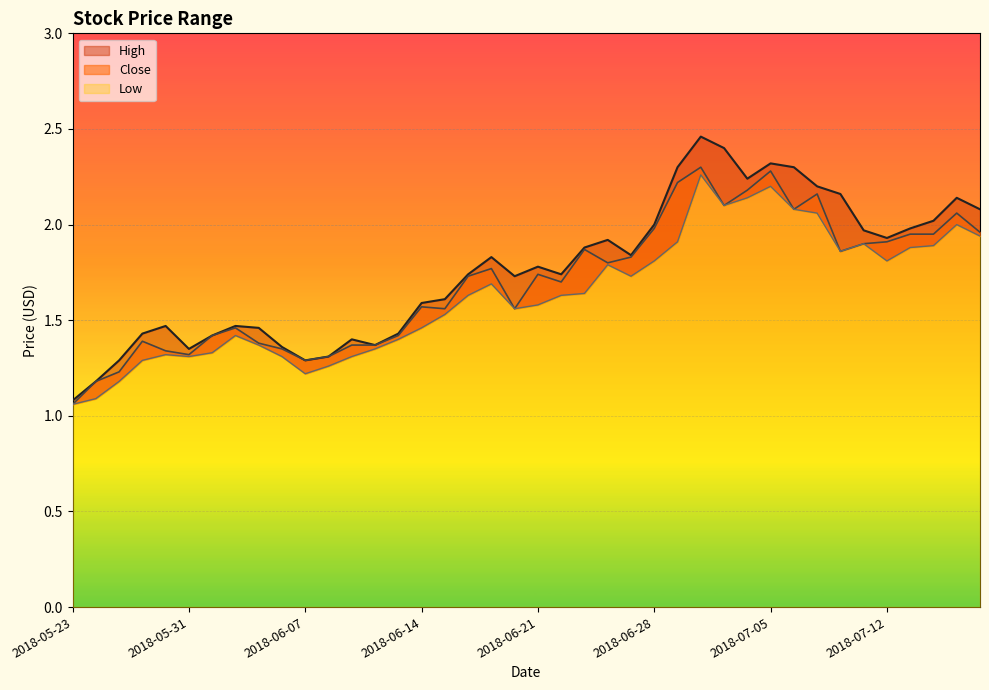

Which category has the highest value in the Low series?

2018-07-02